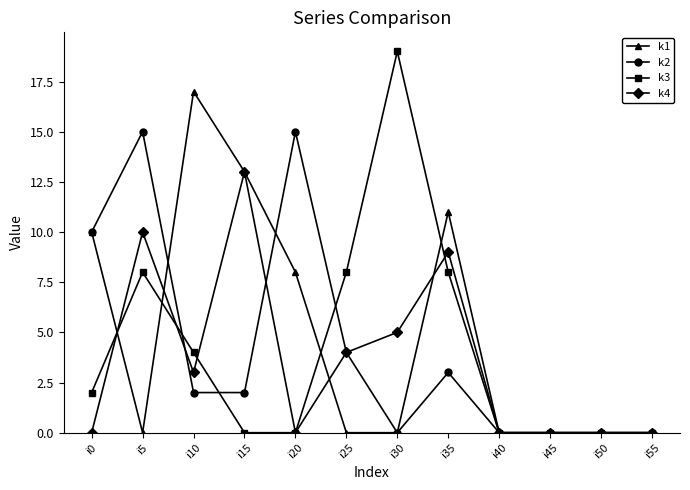

True or false: k4 has more than 0 points higher than both neighbors.

True